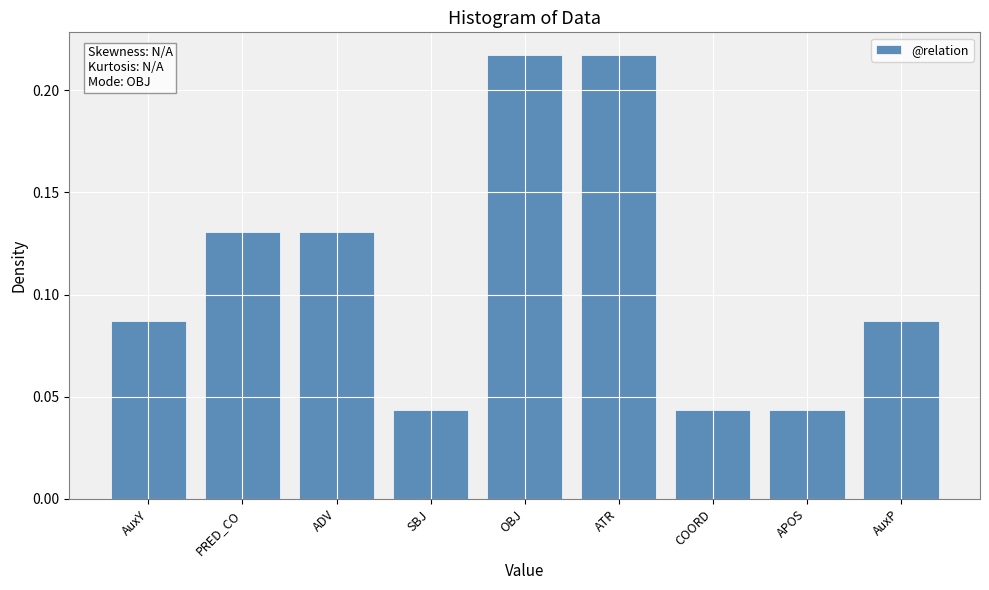

What is the sum of the values at SBJ and OBJ?

0.3